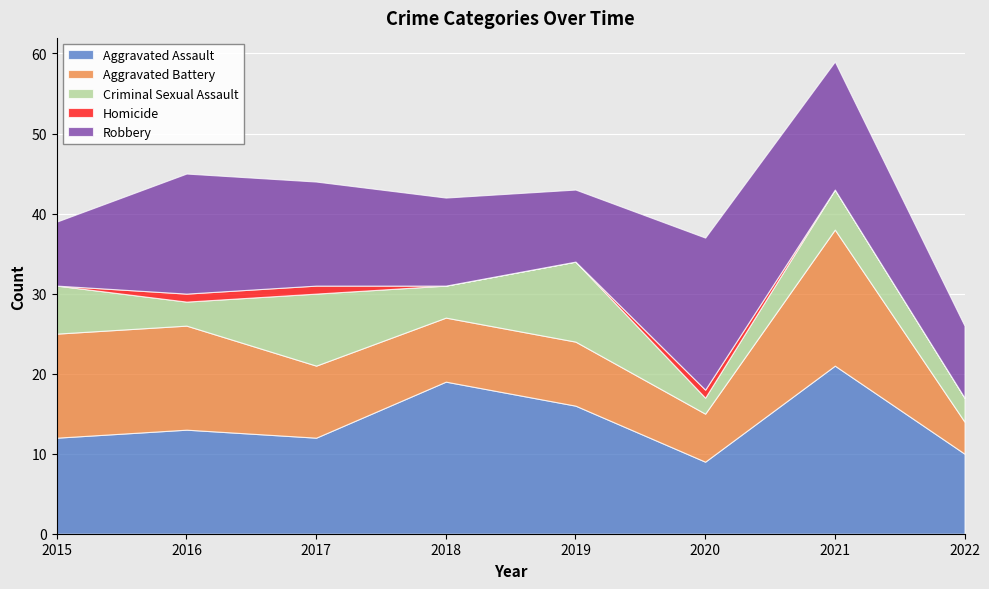

Is the value of Criminal Sexual Assault at 2019 greater than the value of Homicide at 2015?

Yes